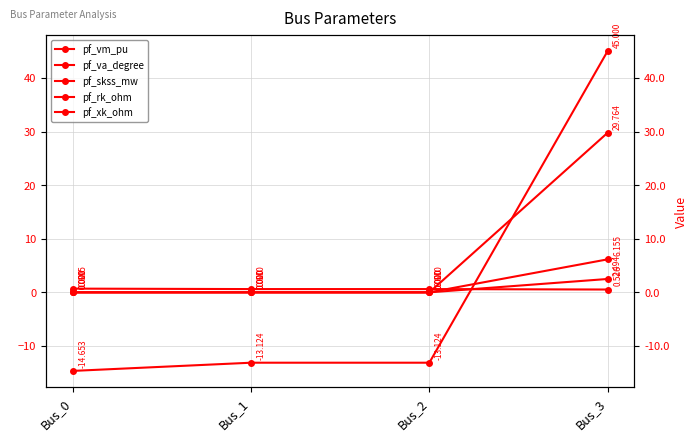

Does the chart display data point markers on the line(s)?

Yes